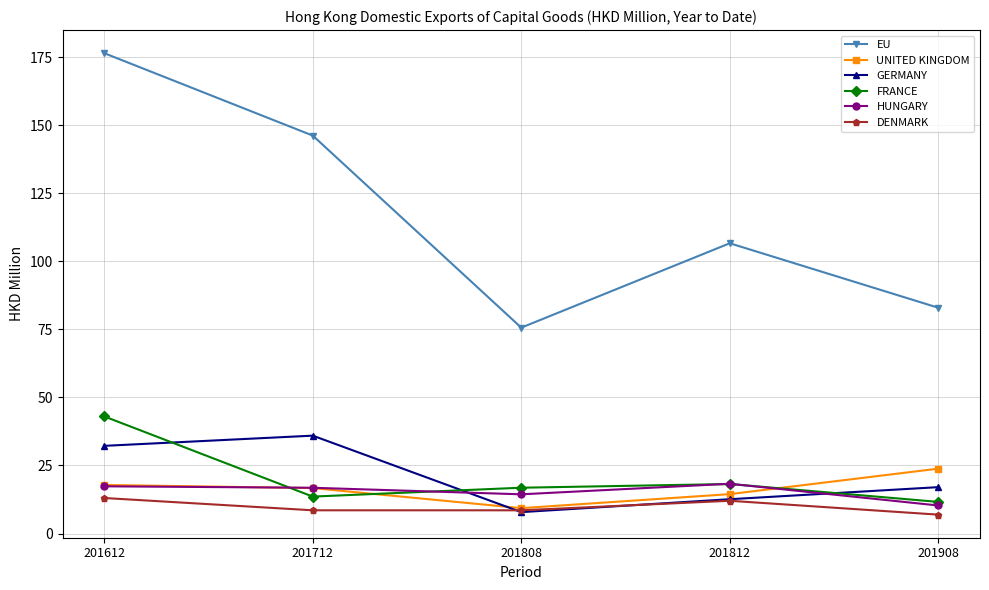

How many data points in UNITED KINGDOM are less than 16?

2